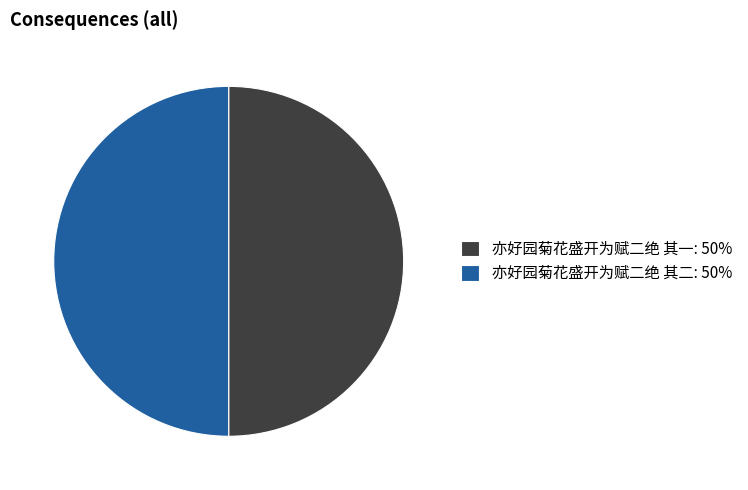

Do 亦好园菊花盛开为赋二绝 其二 and 亦好园菊花盛开为赋二绝 其一 together represent more than half of the pie?

Yes